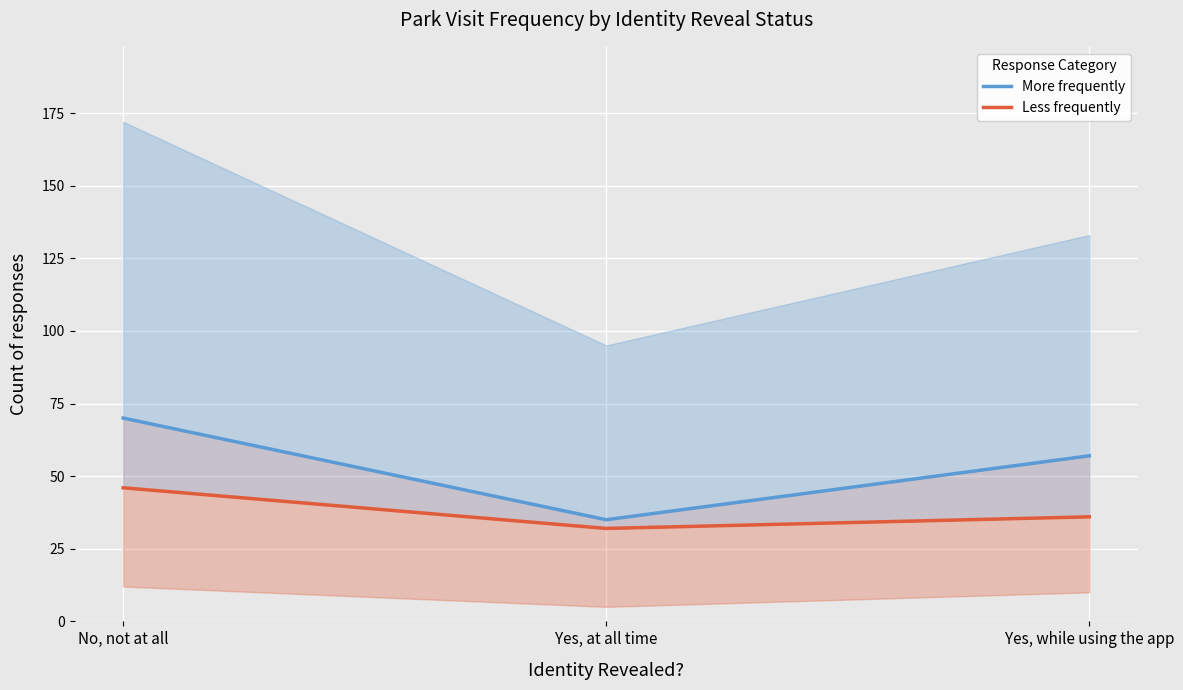

Read the Less frequently value at Yes, while using the app.

36